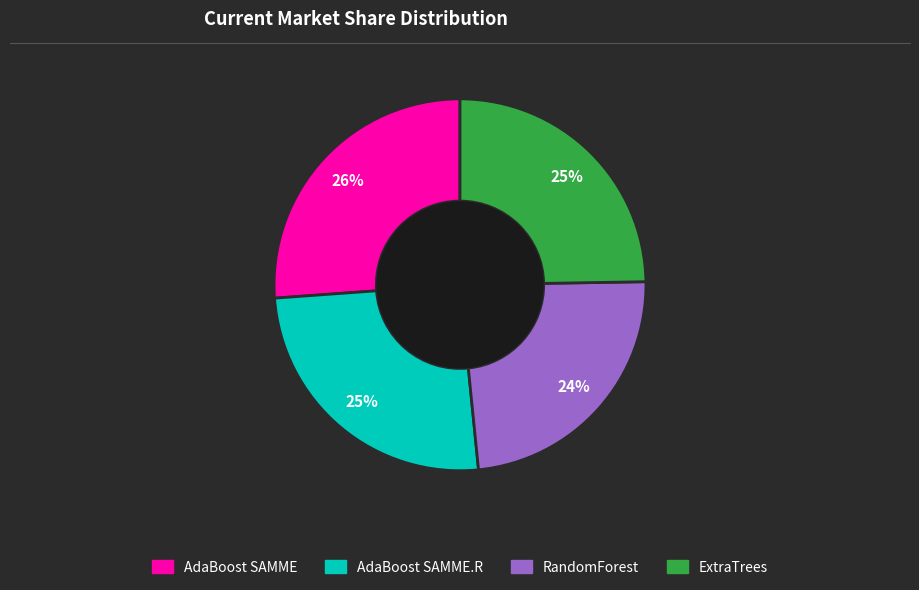

To the nearest percent, what is the difference between the largest and smallest slice percentages?

2%